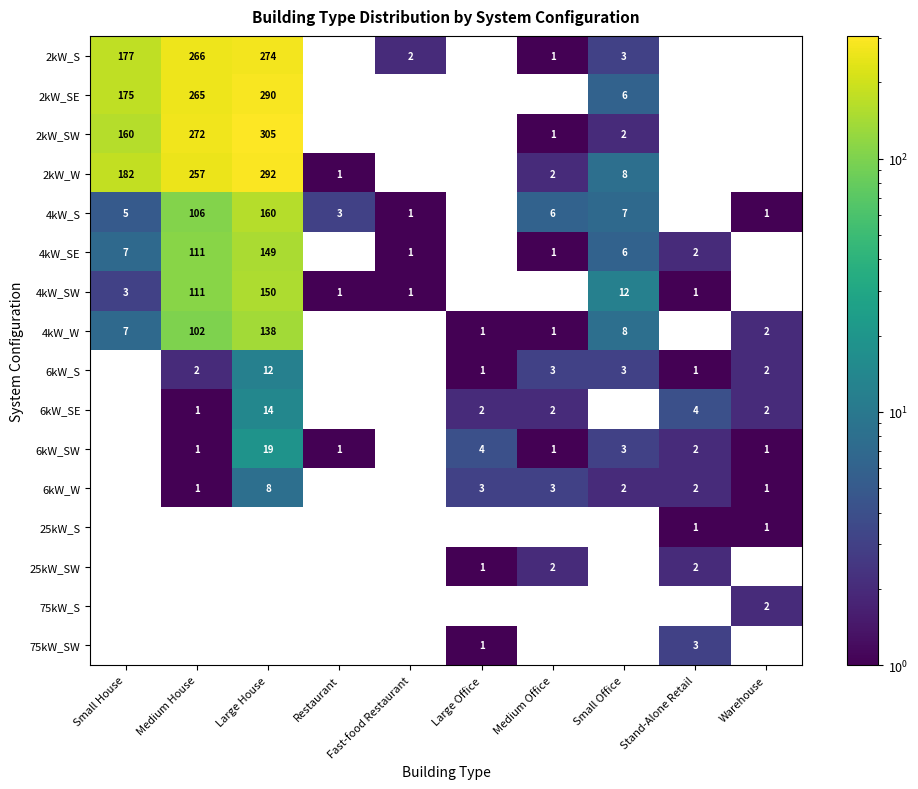

What is the difference between the 4kW_S values at Medium House and Medium Office?

100